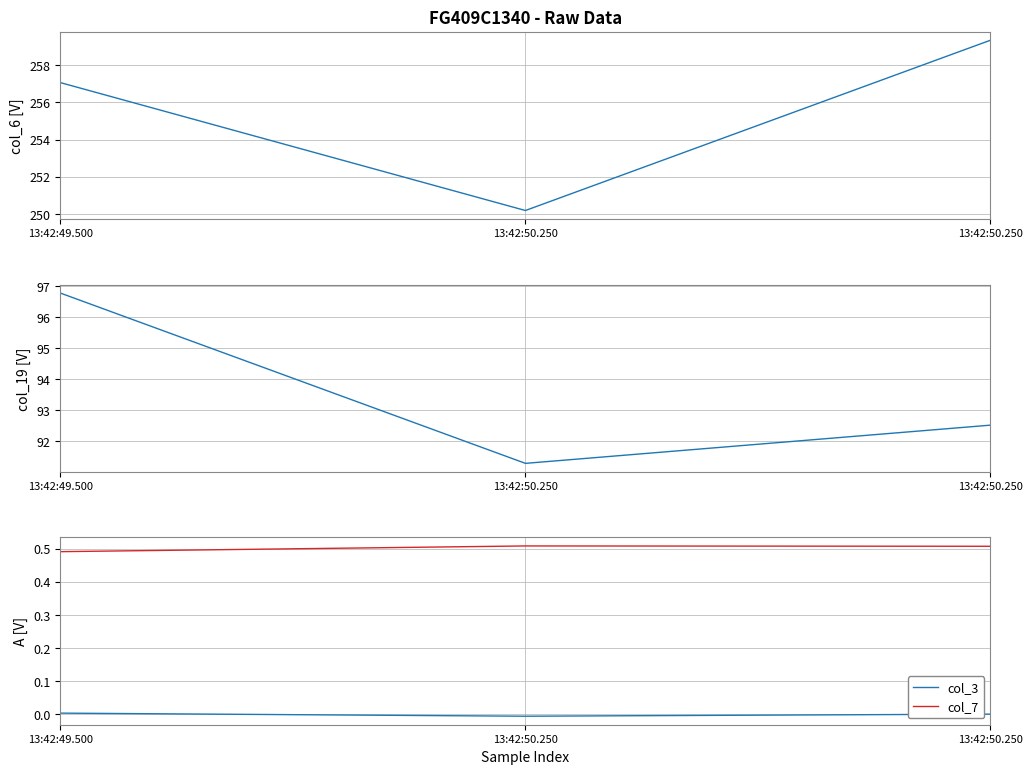

What is the total value across all series at 13:42:50.250?

342.0